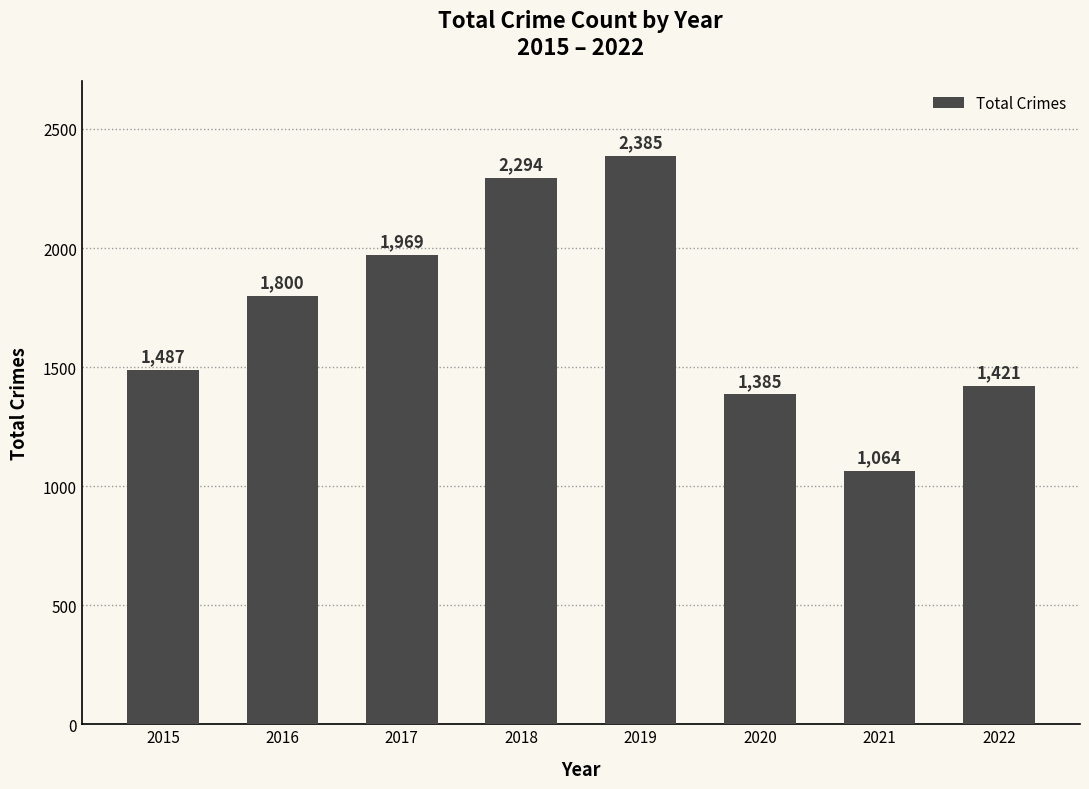

Between 2017 and 2022, which is larger?

2017